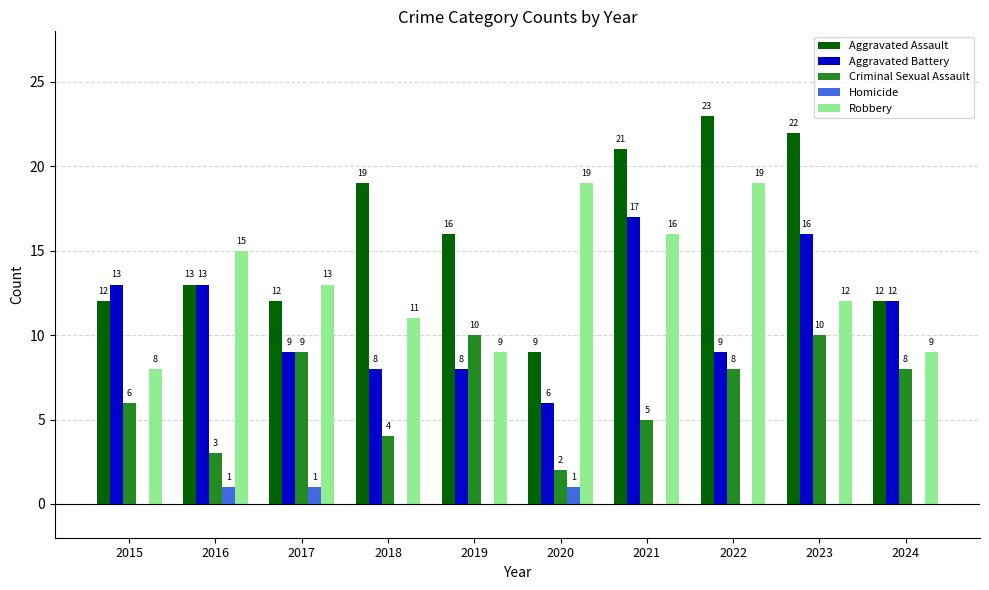

What are all the series names shown in the legend?

Aggravated Assault, Aggravated Battery, Criminal Sexual Assault, Homicide, Robbery